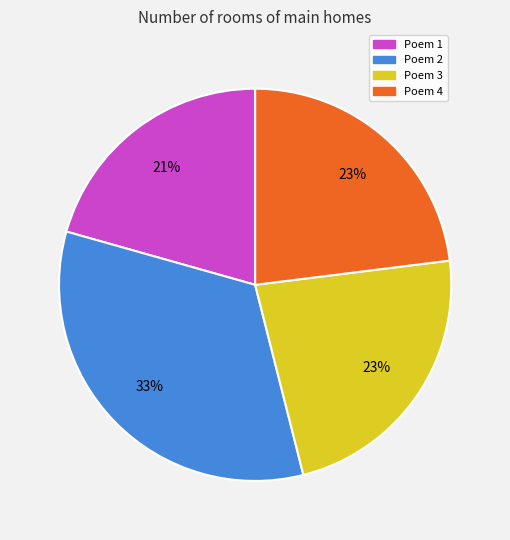

To the nearest percent, what is the average slice percentage?

25%